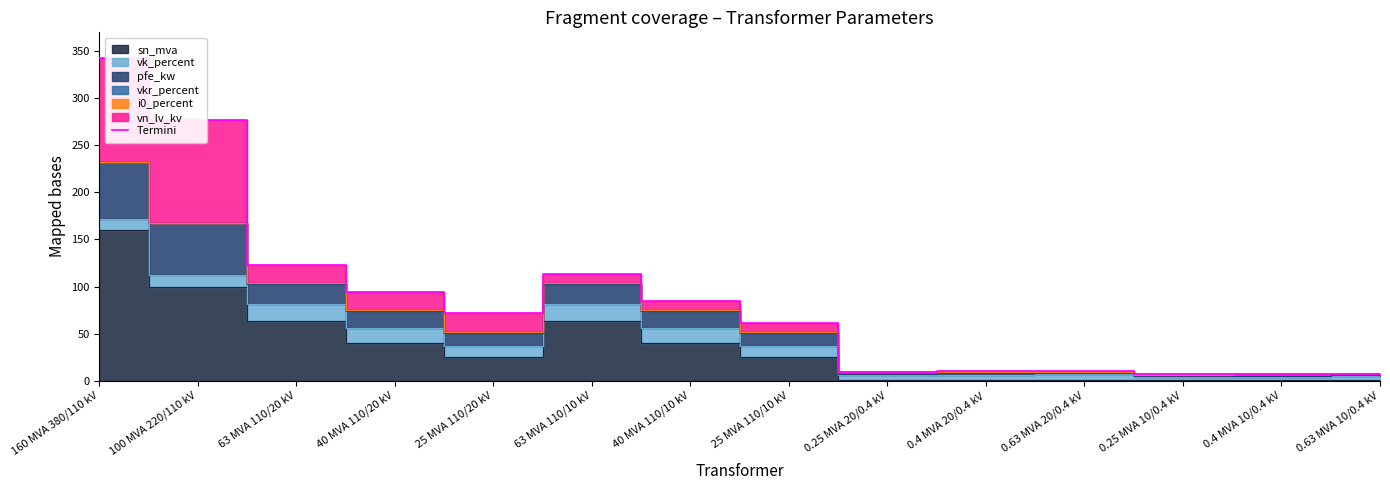

Where is the first local maximum?

63 MVA 110/10 kV